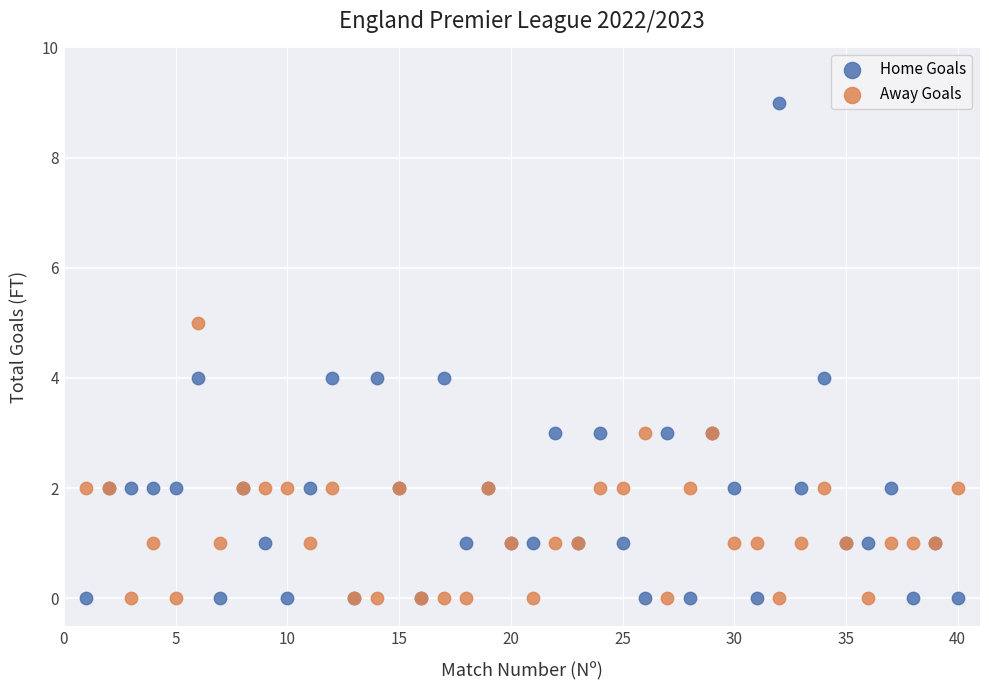

What is the X range (max minus min) for the scatter plot?

39